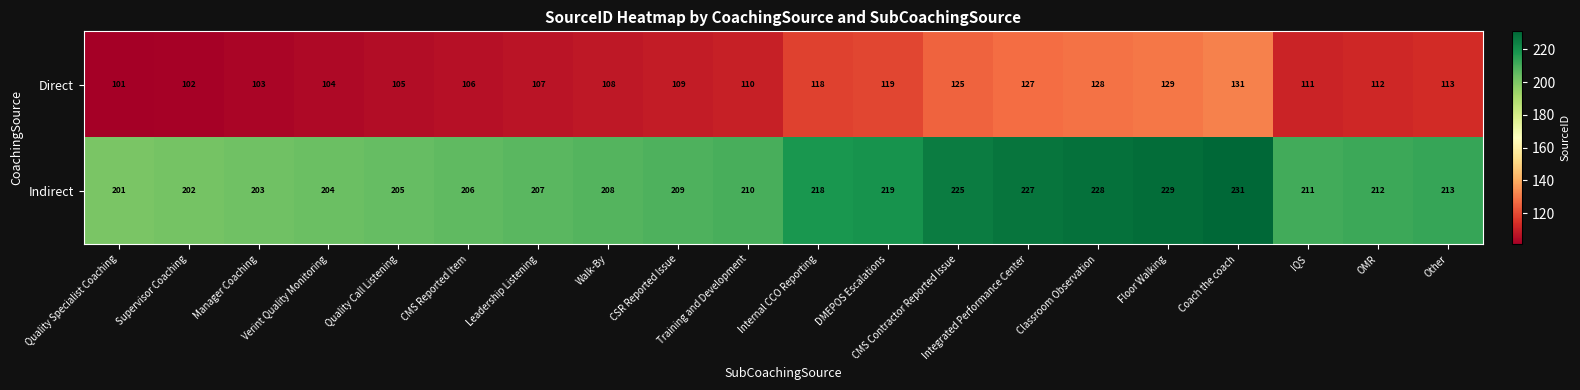

What is the minimum value shown in the chart?

101